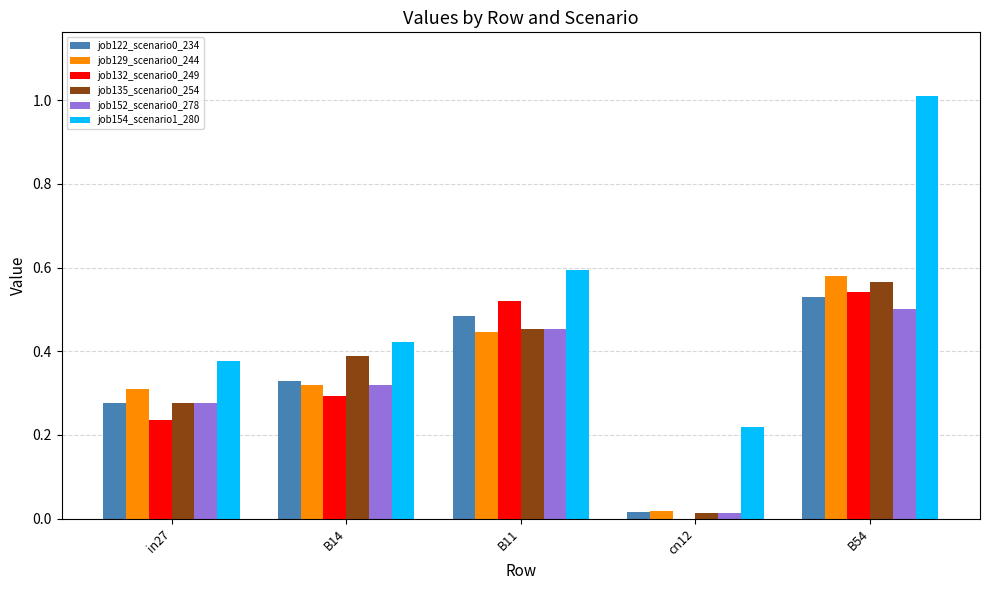

What is the total value across all series at in27?

1.8